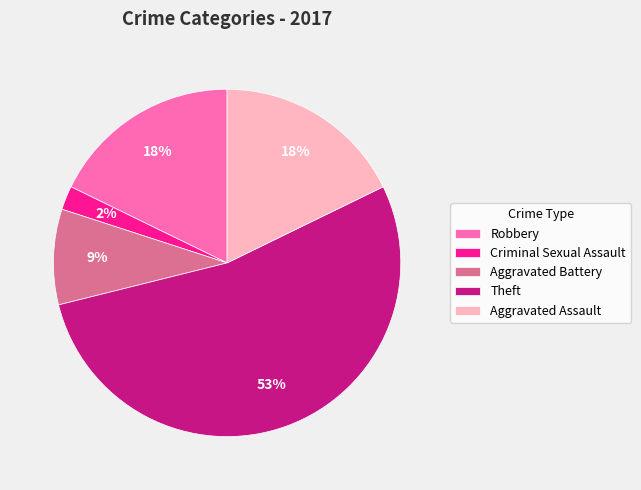

To the nearest percent, what is the difference between the Criminal Sexual Assault and Aggravated Assault slice percentages?

16%